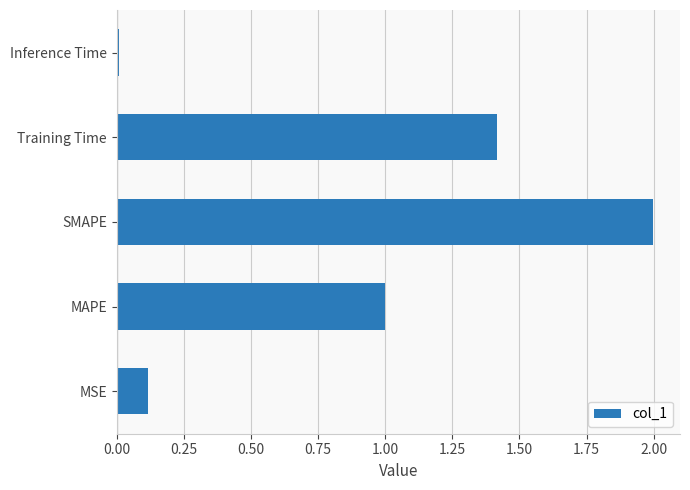

List the labels in order of value, largest first.

SMAPE, Training Time, MAPE, MSE, Inference Time